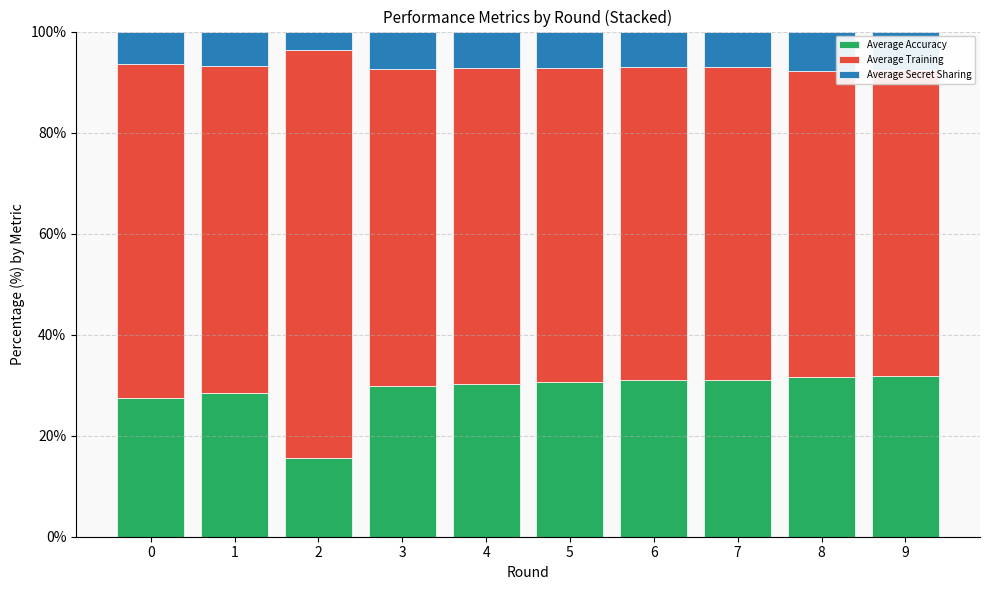

What value does the Average Accuracy series have at 8?

31.6